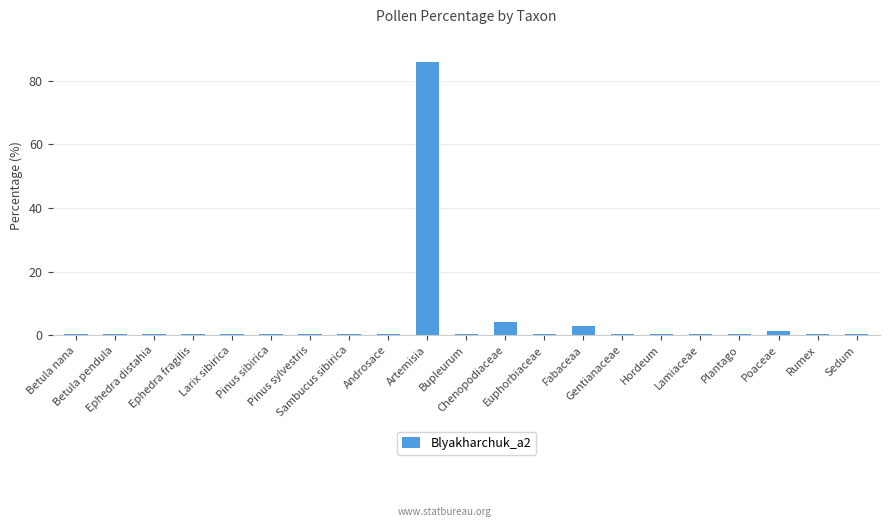

What is the maximum value shown in the chart?

85.8